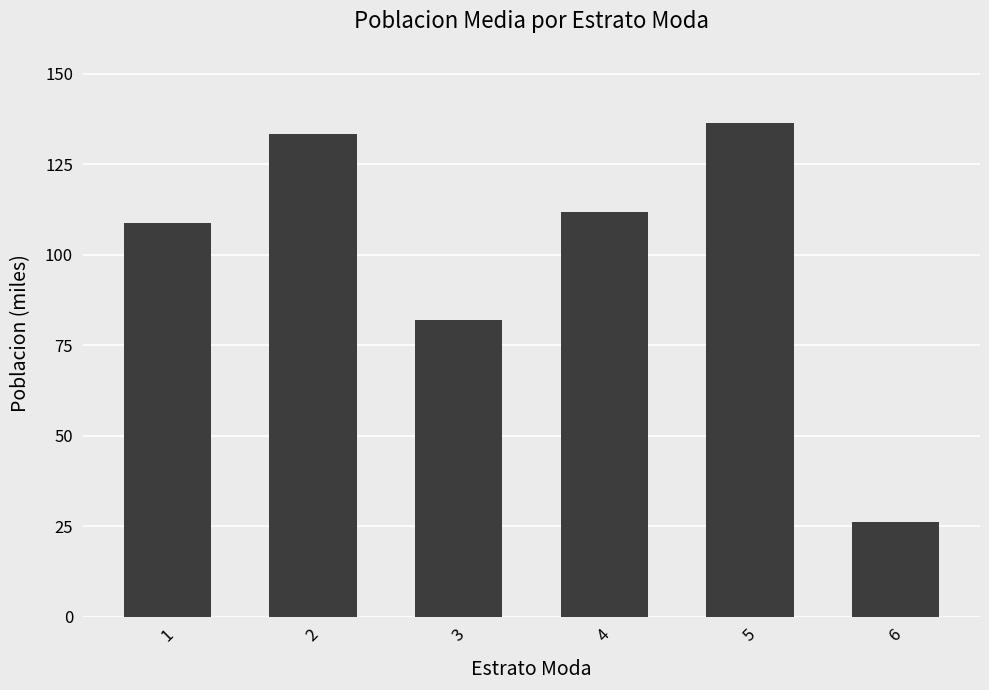

What is the difference between the maximum and minimum values?

110.2